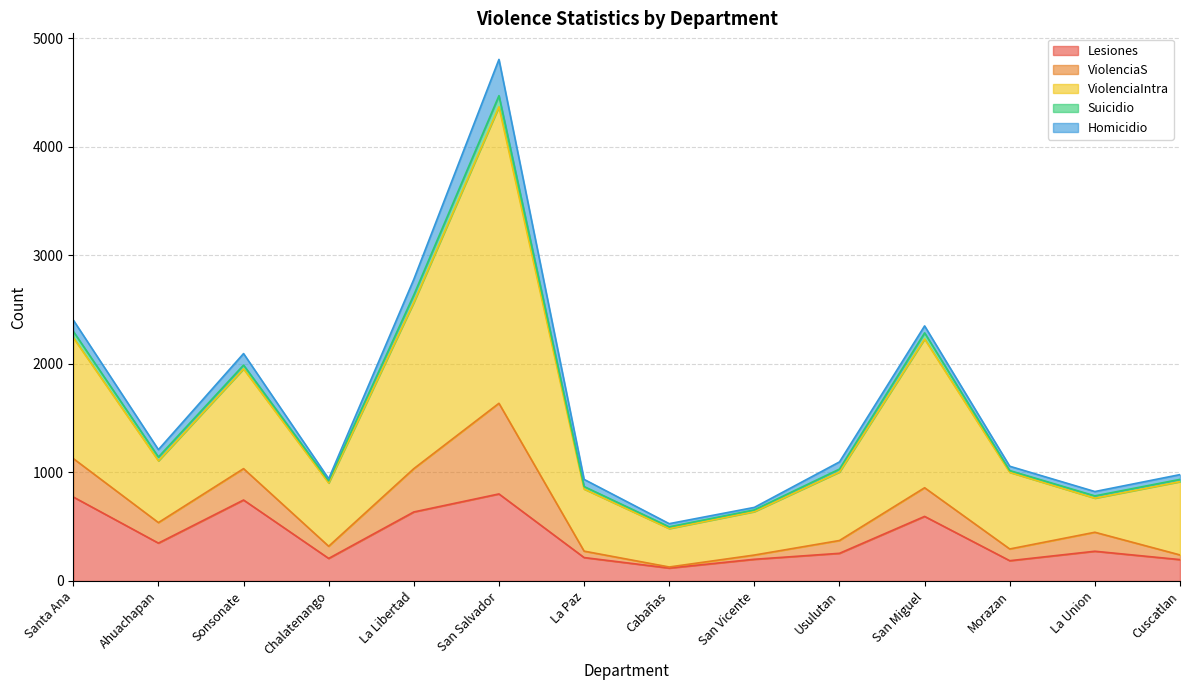

How many intersections are there between Suicidio and ViolenciaS?

2